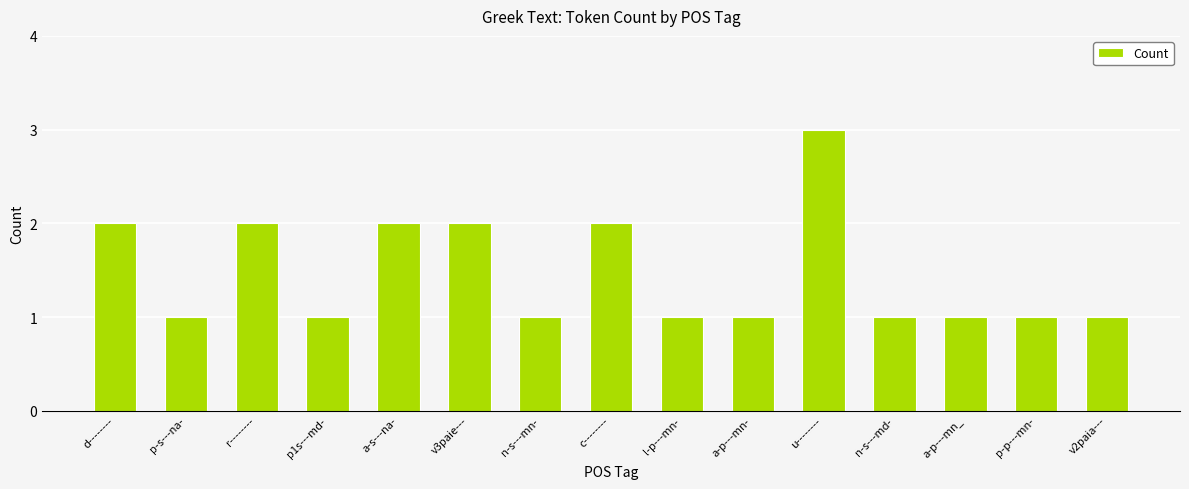

The chart shows a value of 3 at d--------. True or false?

False